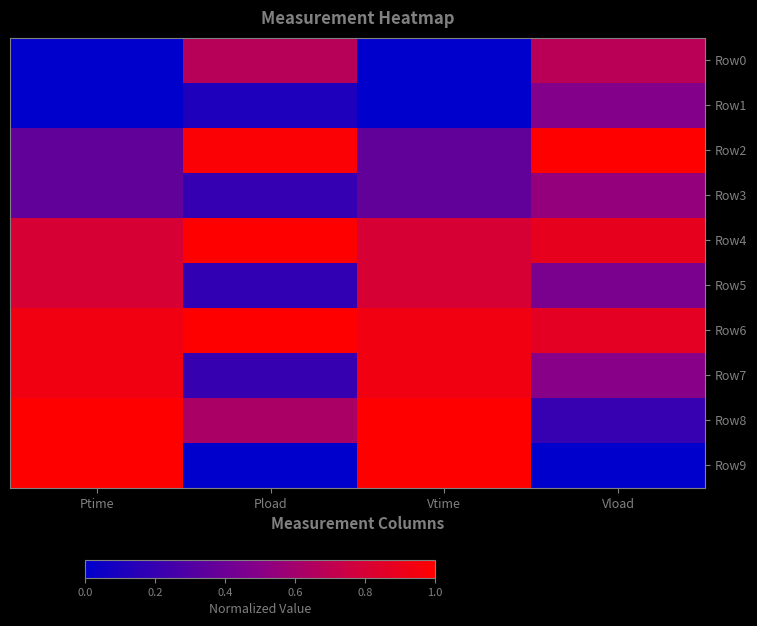

Rank the series by their maximum value, from highest to lowest.

Row2, Row6, Row9, Row8, Row4, Row7, Row5, Row0, Row3, Row1